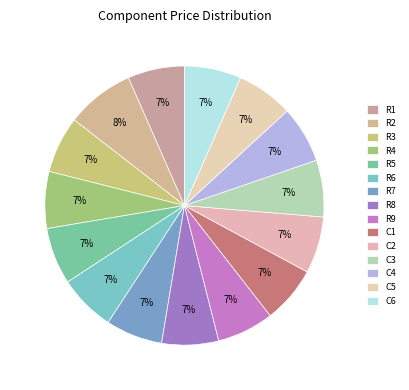

Is C1 the majority of the pie?

No